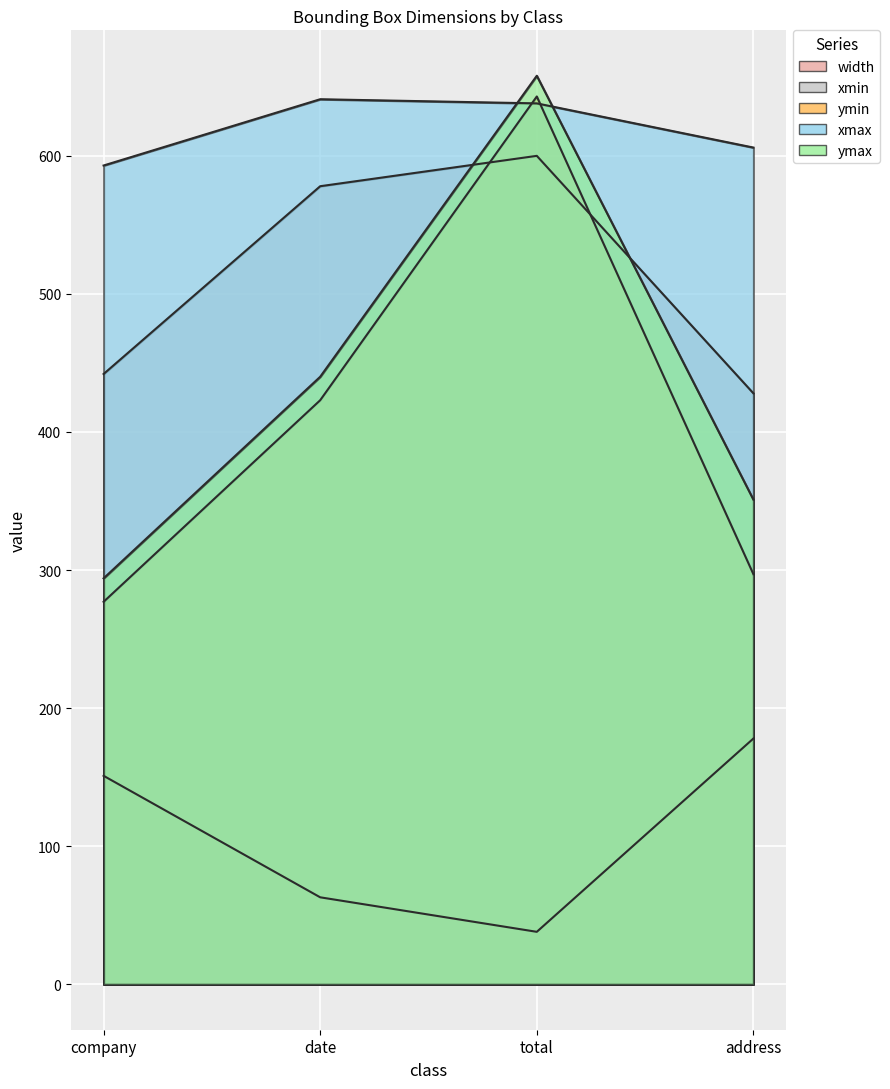

What is the minimum value for xmin?

428